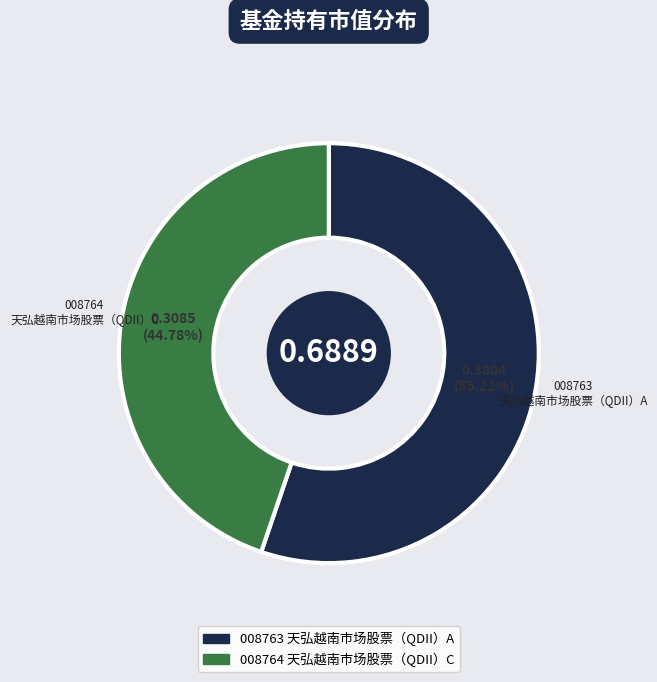

Is there a majority slice in this chart?

Yes